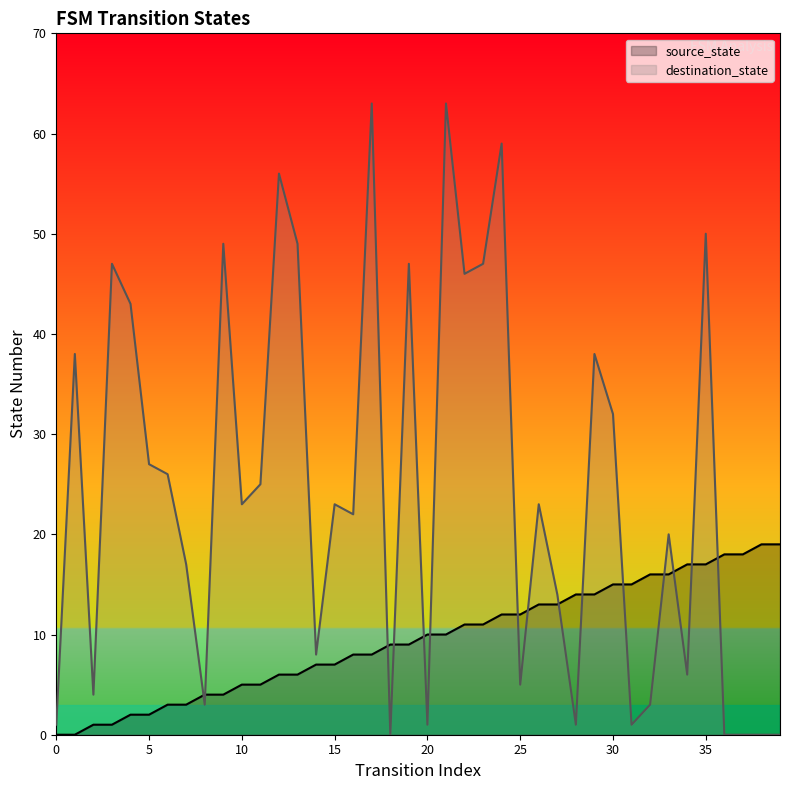

Between 10 and 25, which series saw the biggest shift?

destination_state